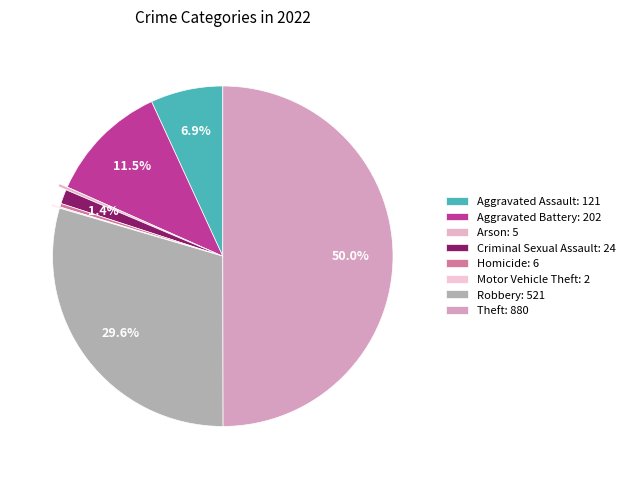

True or false: Robbery accounts for 38% of the total.

False